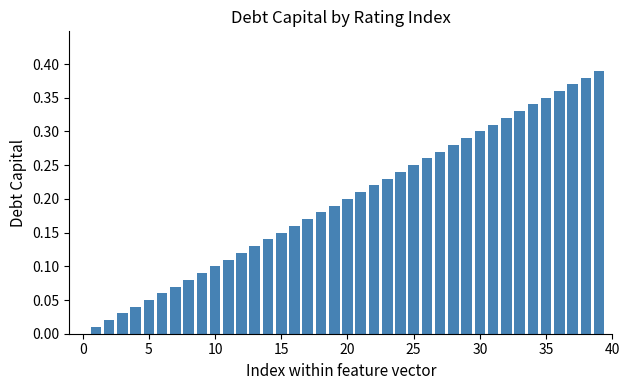

What is the sum of all values?

7.8